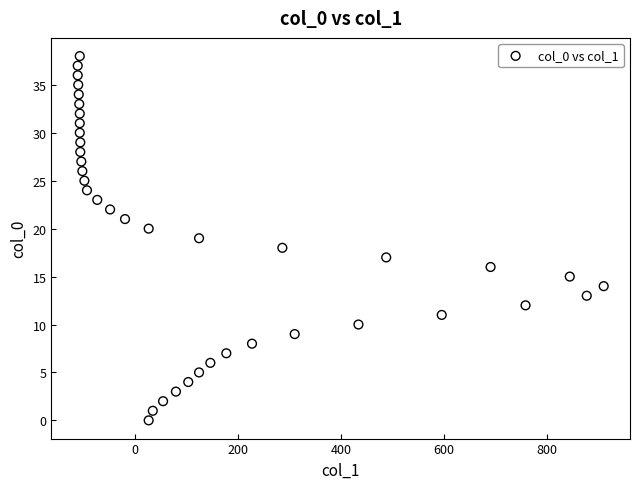

What is the range of Y values (max minus min)?

38